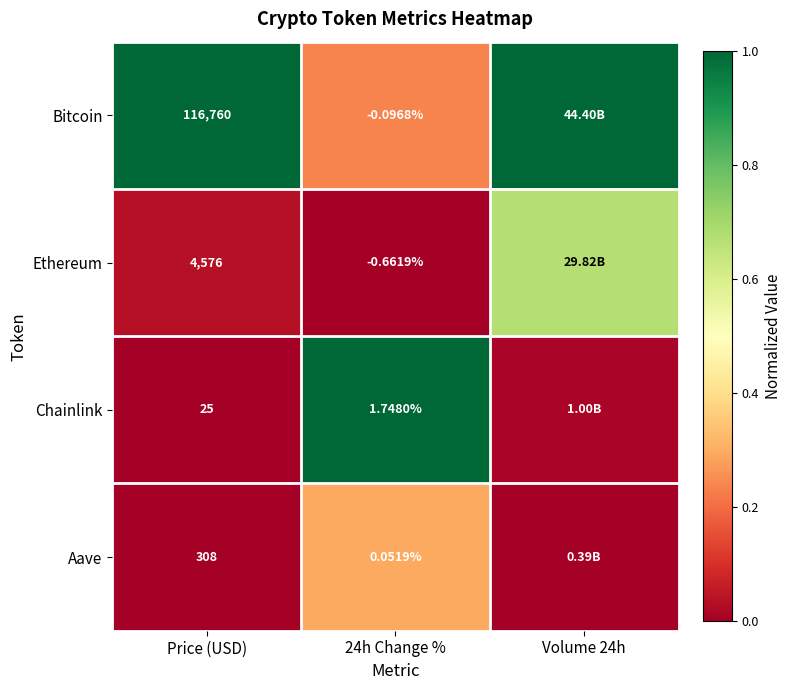

At 24h Change %, list the series in order from smallest to largest.

Ethereum, Bitcoin, Aave, Chainlink